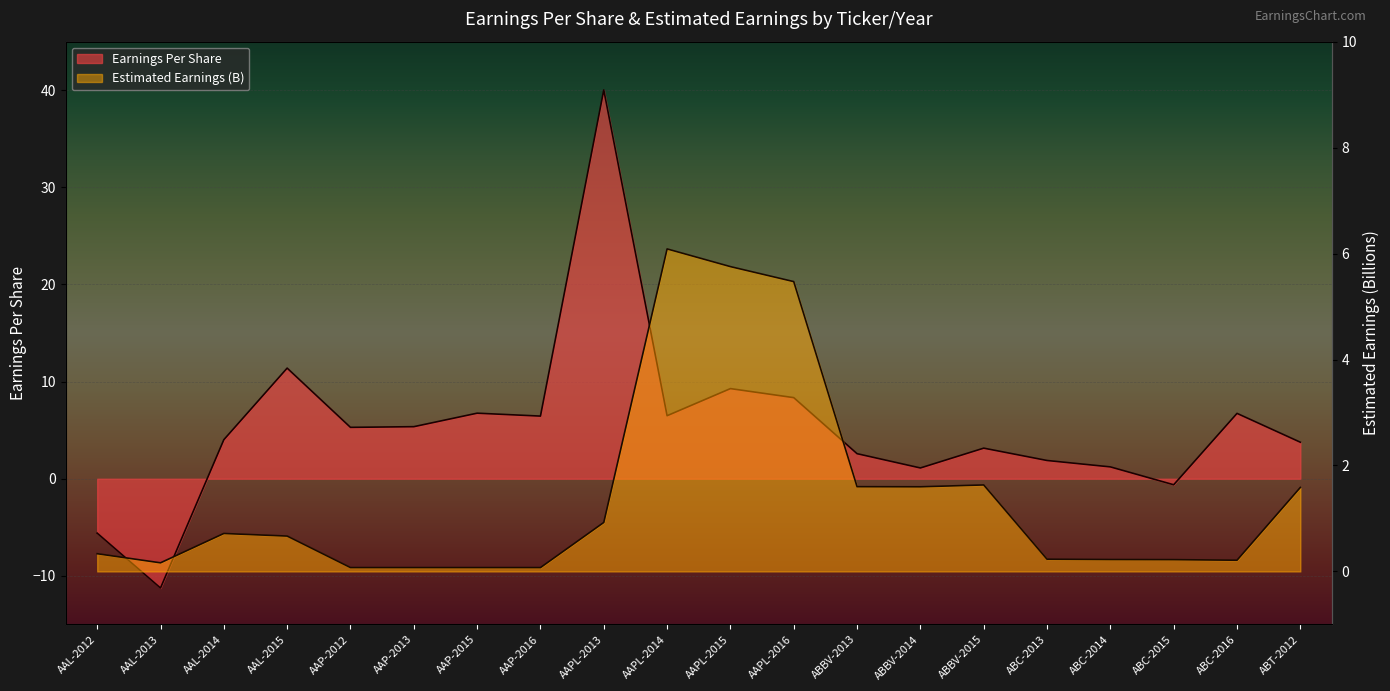

Which series has the largest range (max minus min)?

Earnings Per Share